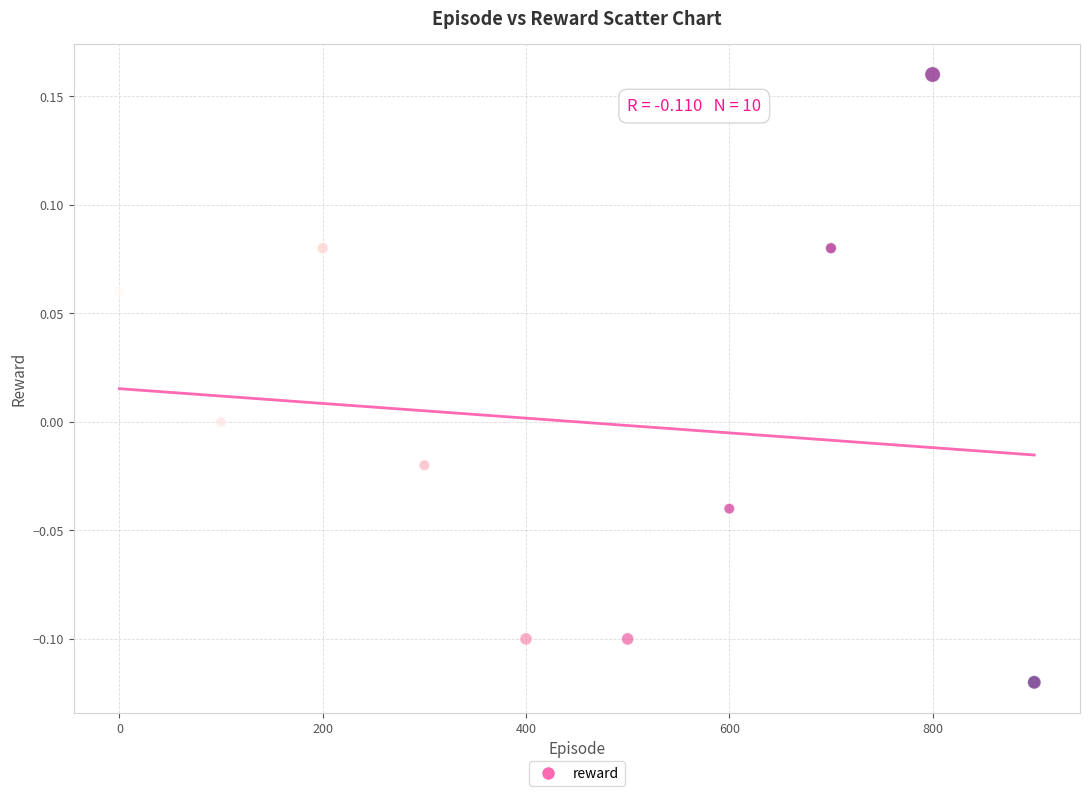

What is the average X value?

450.0